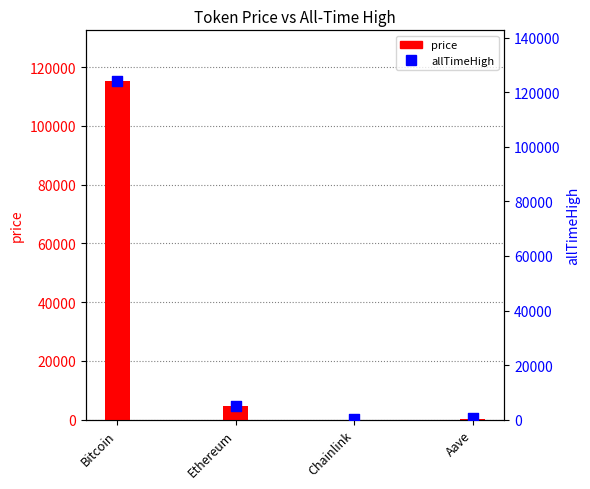

Which series reaches the maximum Y coordinate?

allTimeHigh